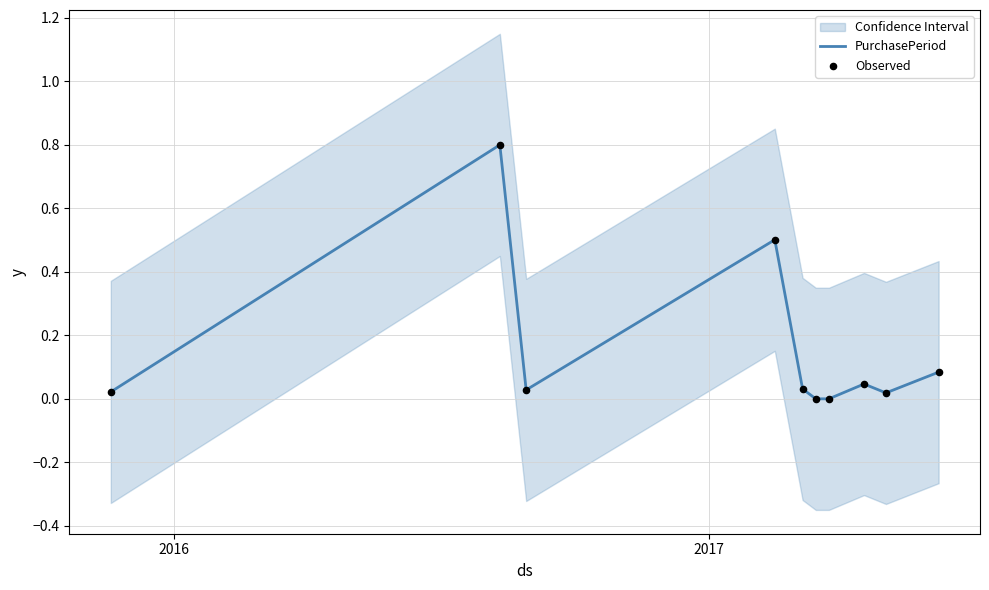

Which series reaches the maximum Y coordinate?

PurchasePeriod